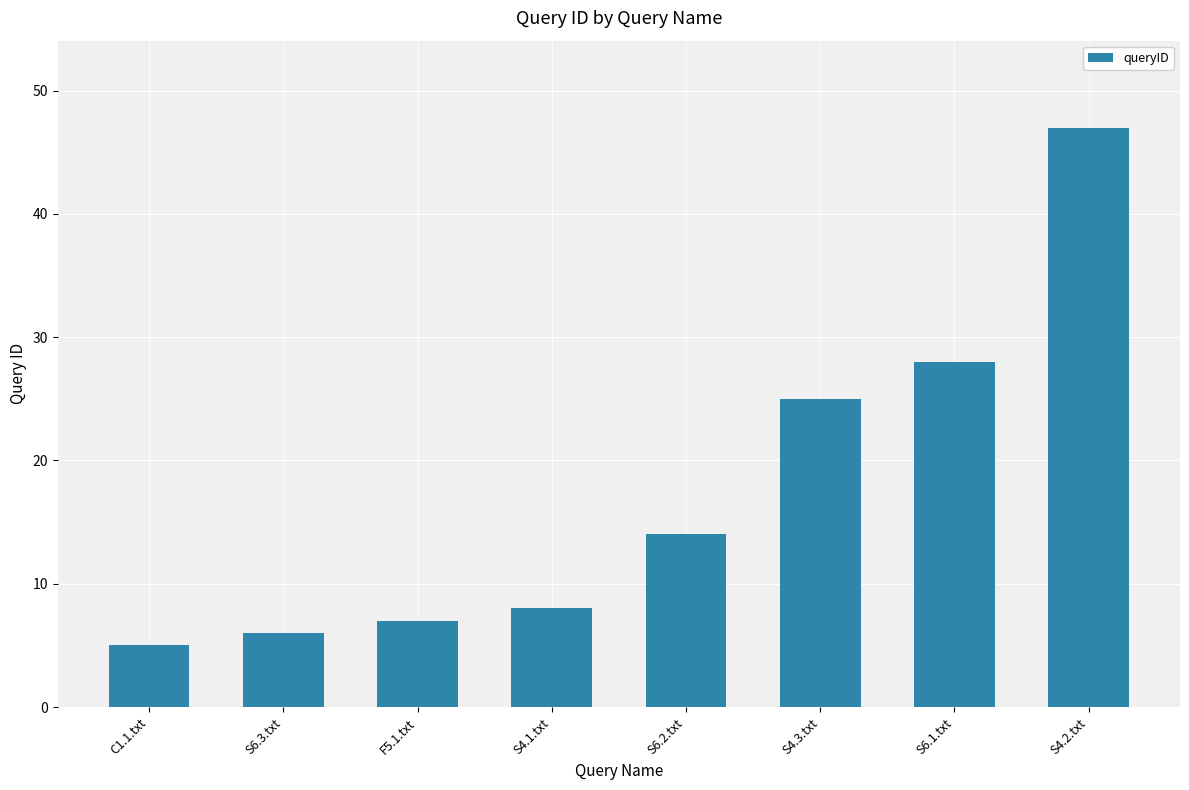

List the labels in order of value, smallest first.

C1.1.txt, S6.3.txt, F5.1.txt, S4.1.txt, S6.2.txt, S4.3.txt, S6.1.txt, S4.2.txt